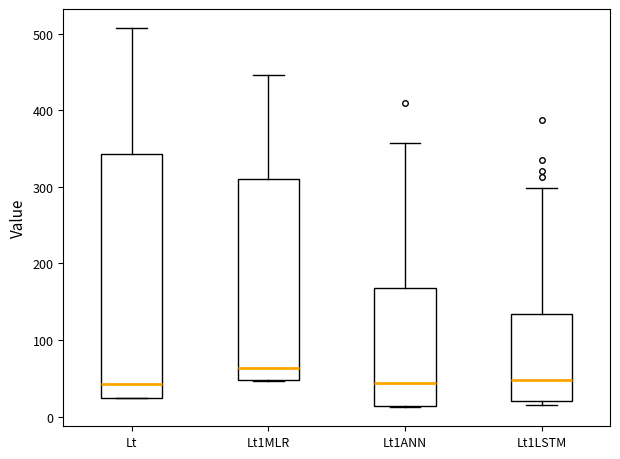

Which box's median line is the highest?

Lt1MLR